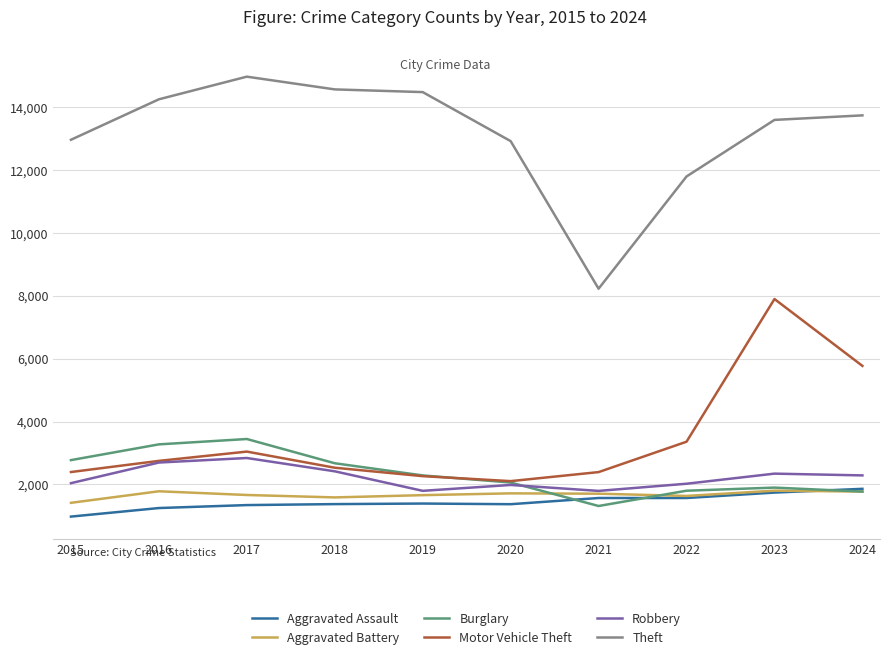

How many lines are shown in the chart?

6